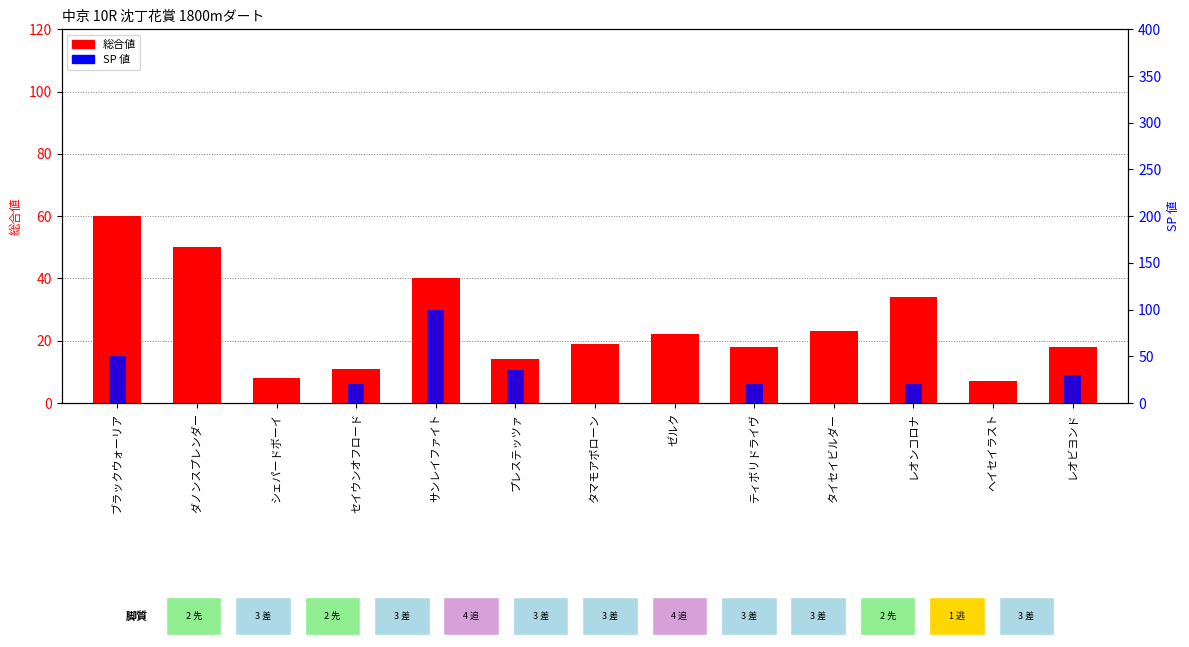

What position from the right is ゼルク?

6